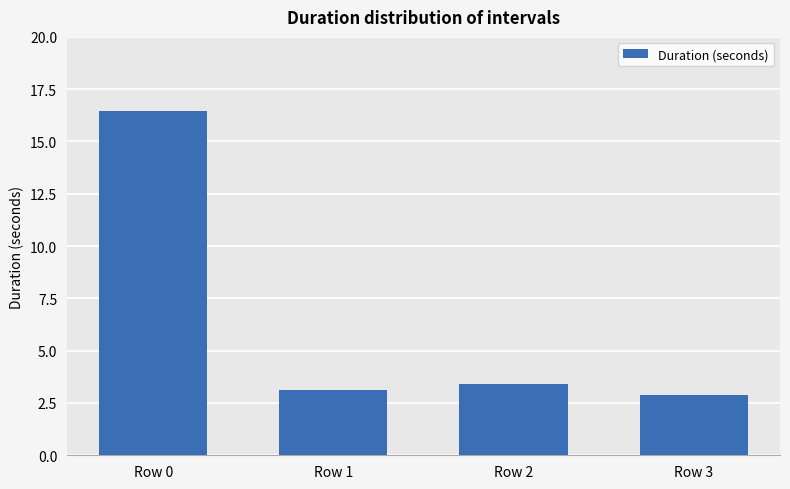

Where does the data first go above 3?

Row 0